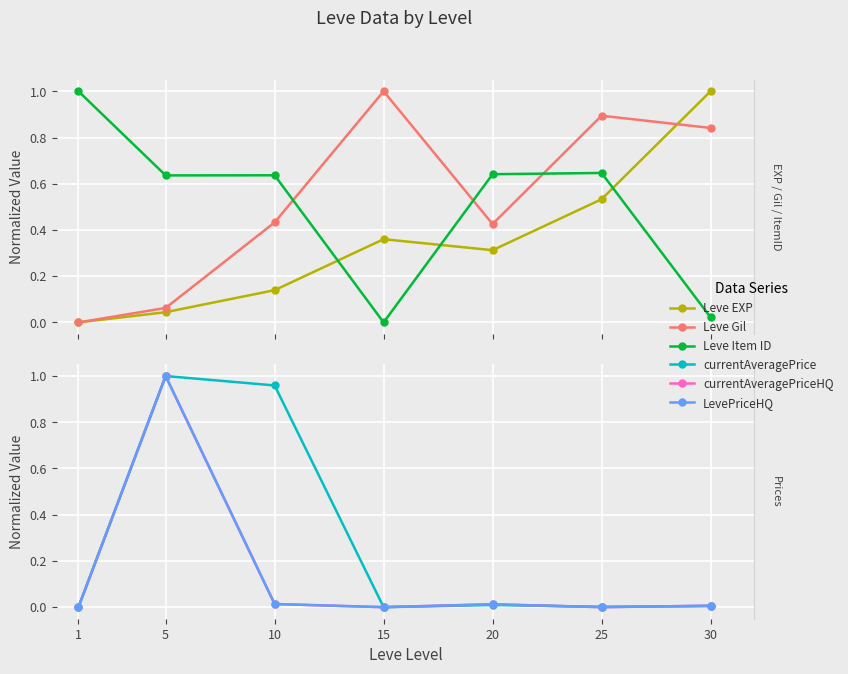

Which series has the largest range (max minus min)?

Leve EXP